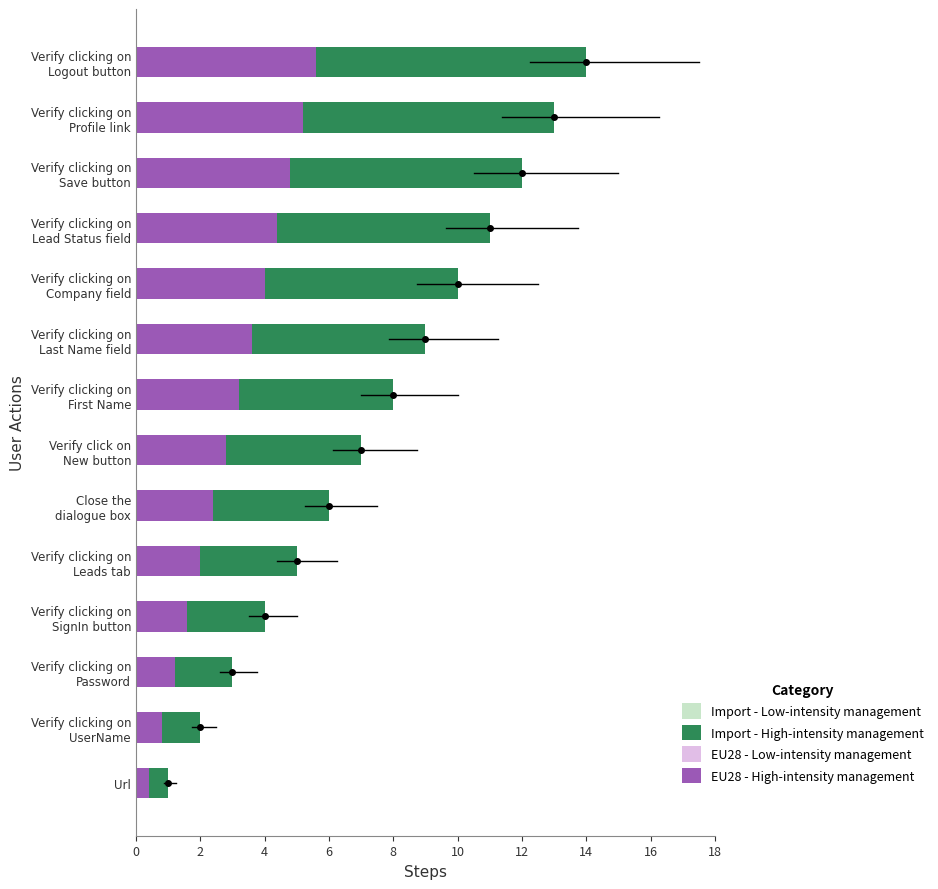

What is the difference between the maximum and minimum values in the EU28 - High-intensity management series?

5.2